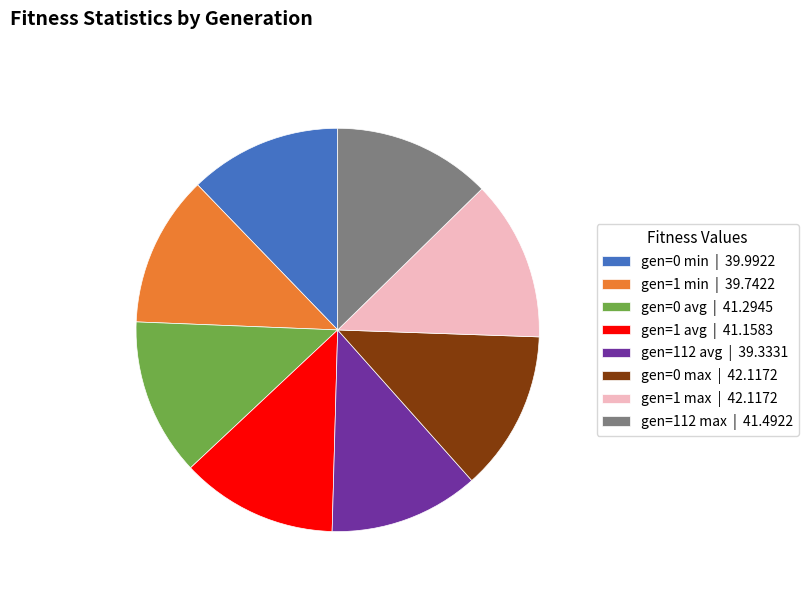

Count the number of slices in the pie.

8